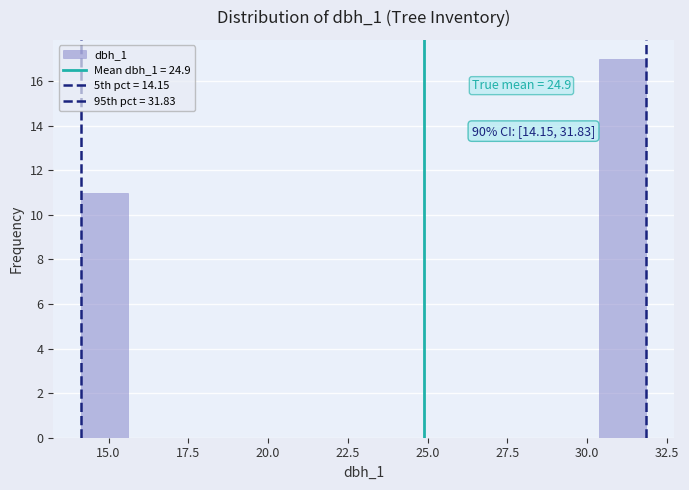

Around what value on the x-axis is the tallest bar? Give the approximate position of its centre, as read against the axis.

31.0